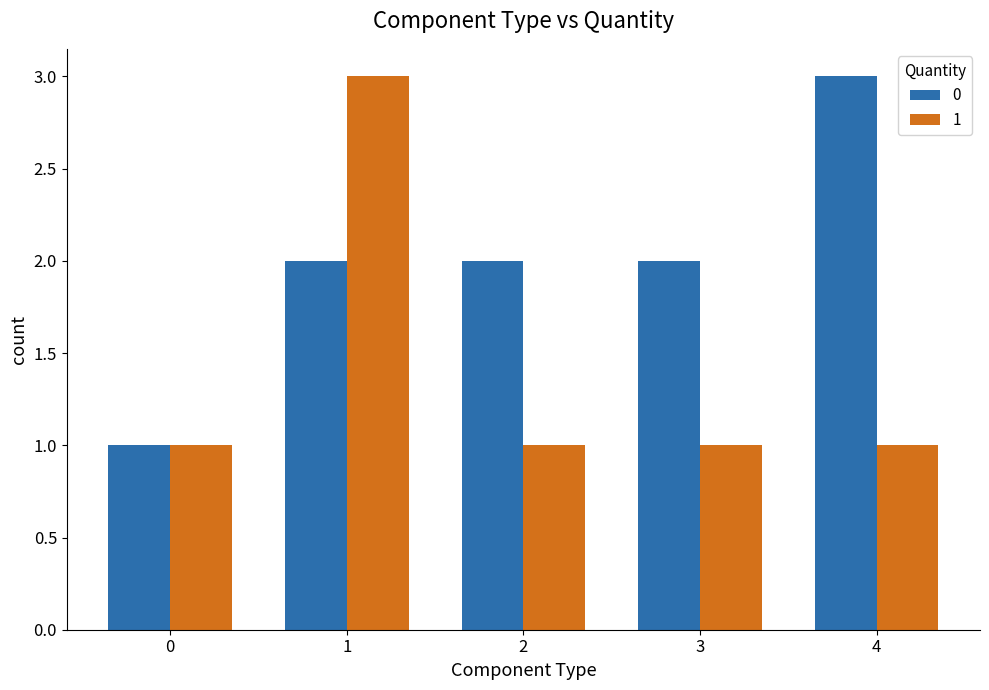

Reading right to left, transcribe all the data shown in this chart.

0: 3	2	2	2	1
1: 1	1	1	3	1